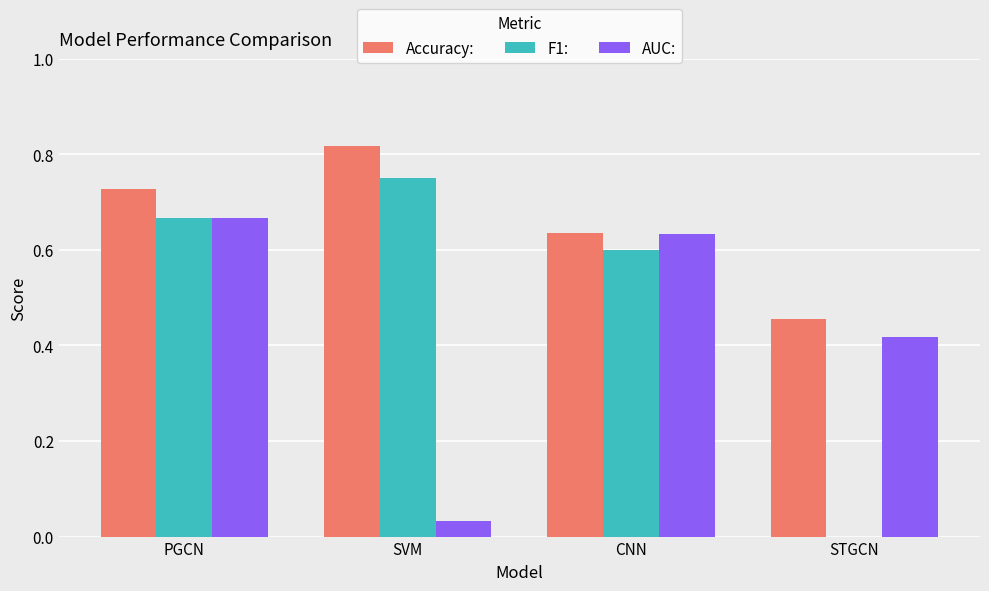

True or false: Accuracy: has a value of 1.0 at CNN.

False